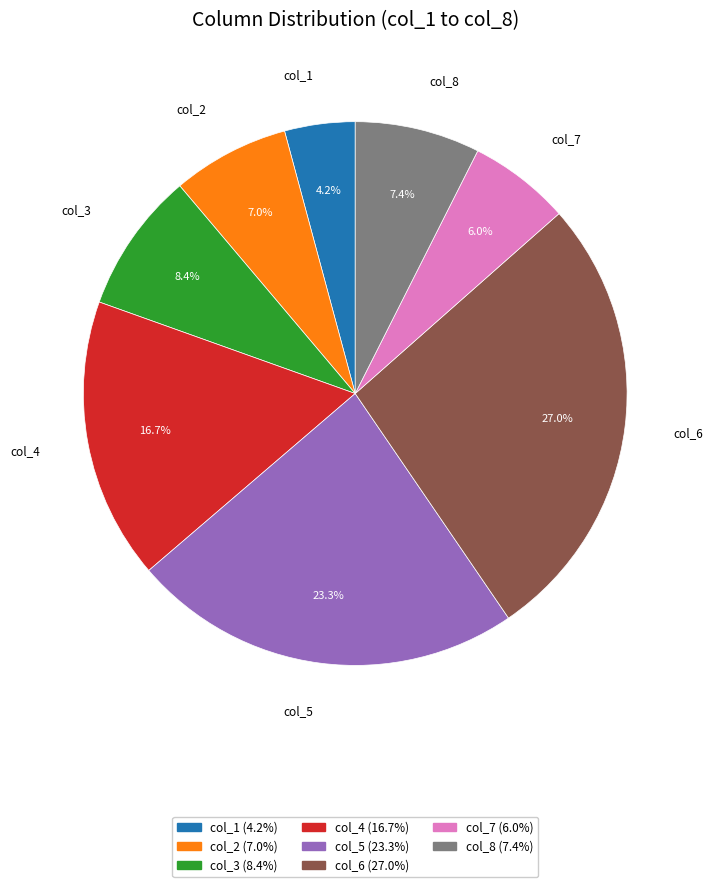

Which slice is the largest?

col_6